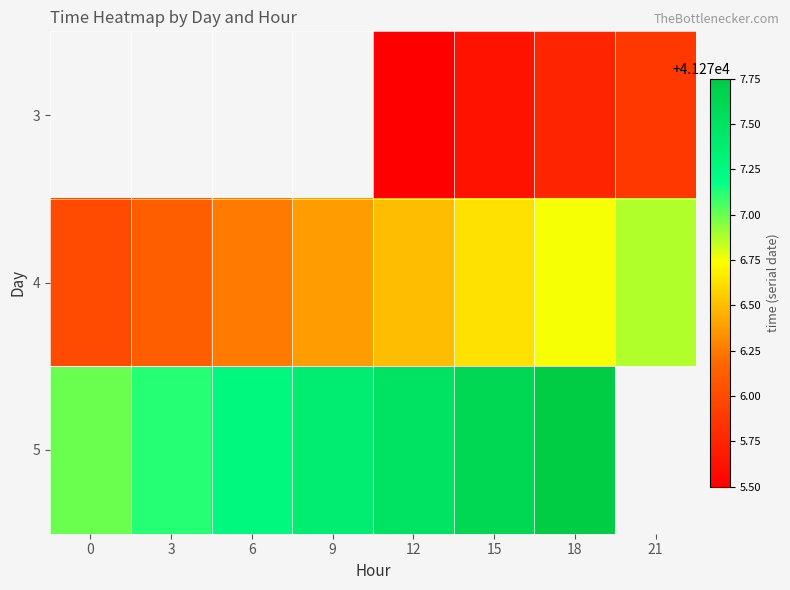

The value of row_0 at 15 is 41275.6. True or false?

True